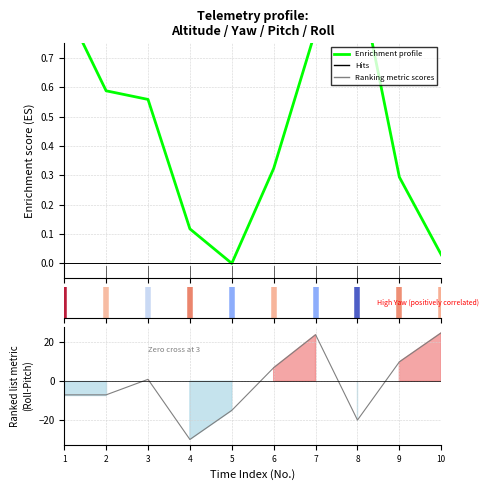

Is this an area chart (filled region under the line)?

No